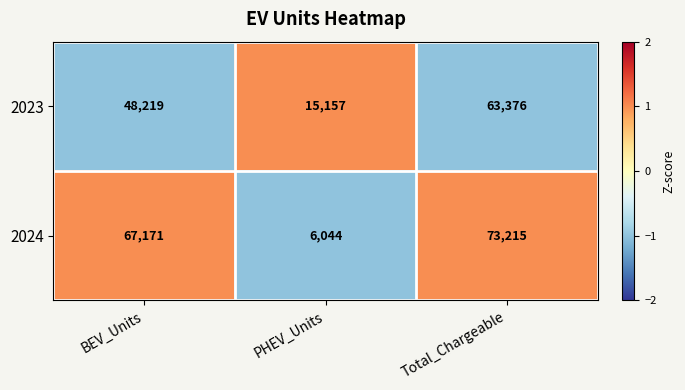

How many categories are shown in the chart?

3